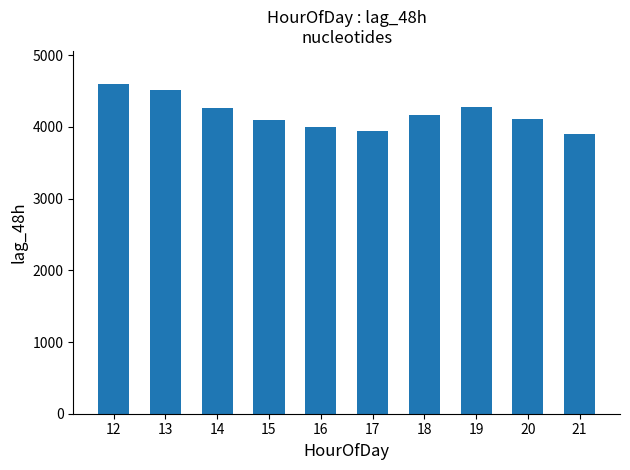

What is the maximum value shown in the chart?

4600.8